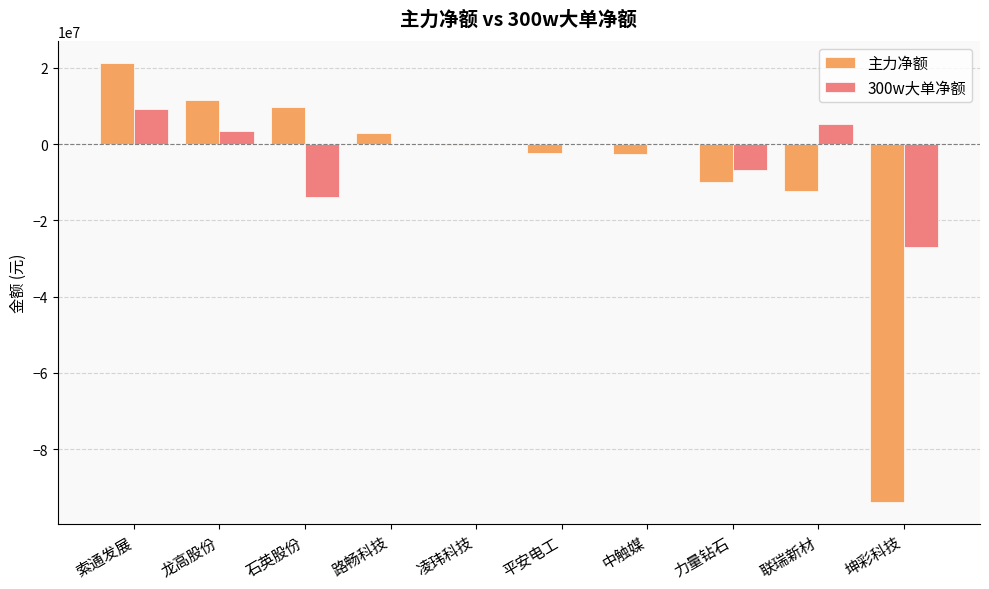

What is the sum of all 主力净额 values?

-75344900